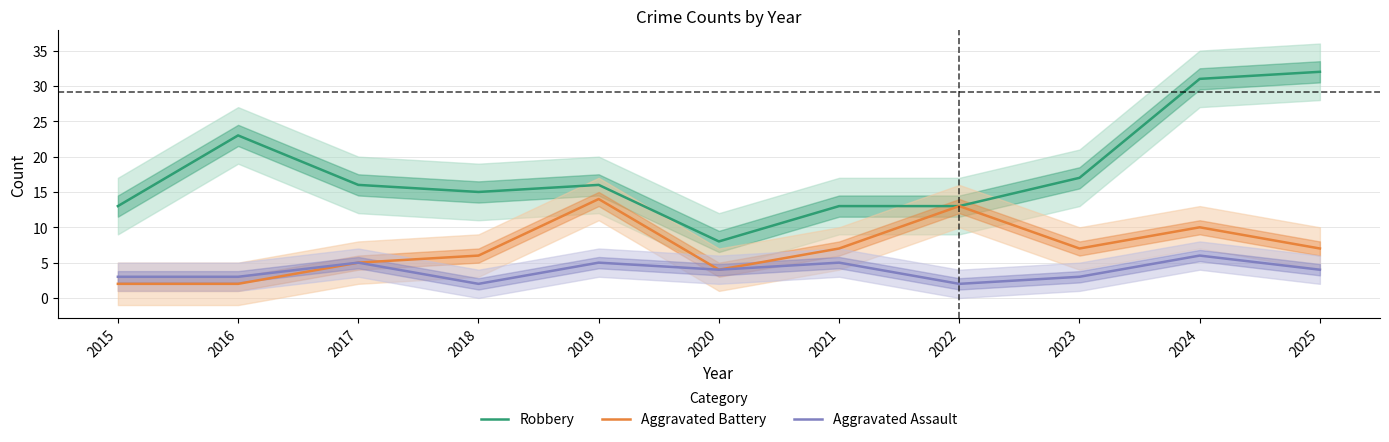

What is the difference between the maximum and minimum values in the Robbery series?

24